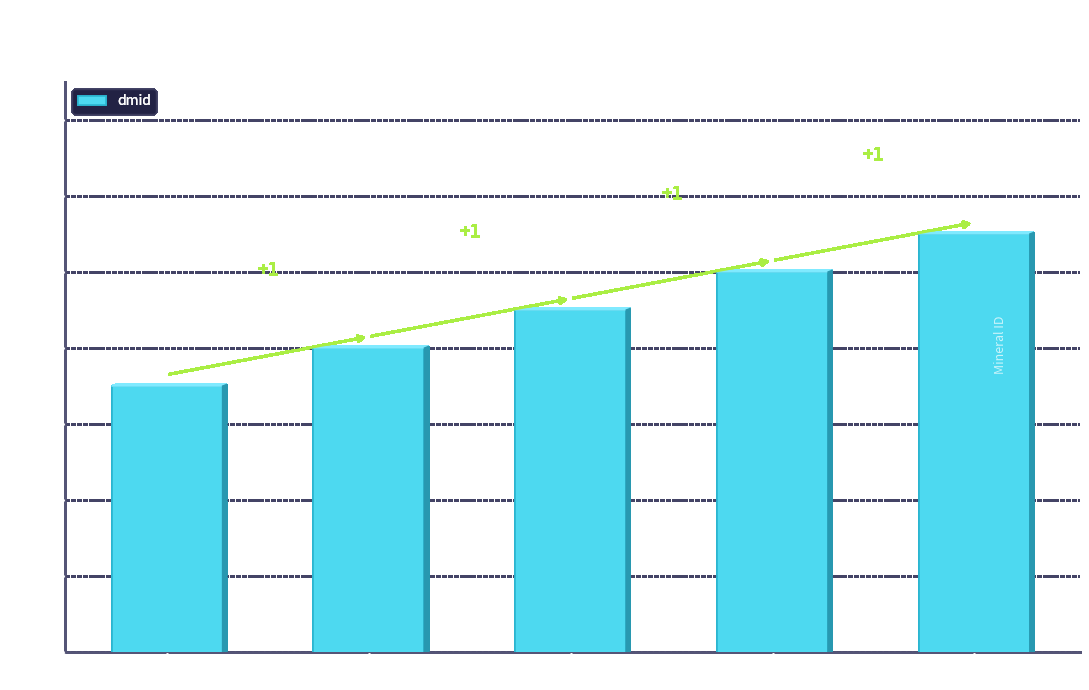

What is the label of the 3rd bar from the right?

Clay minerals